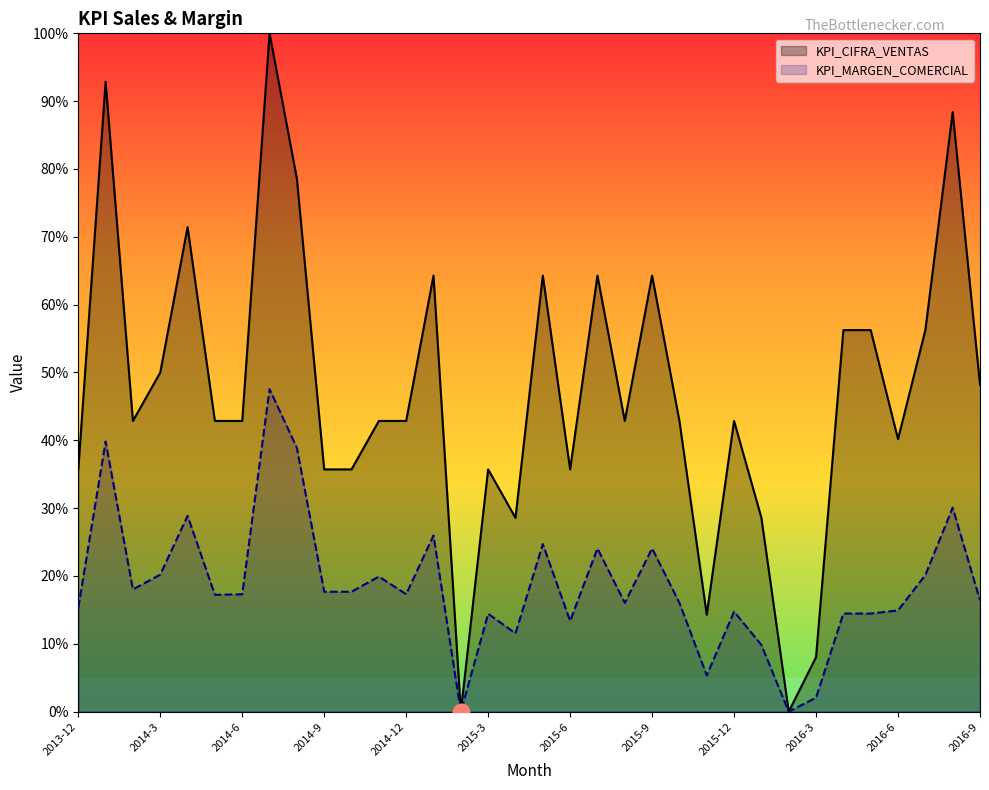

How many lines are shown in the chart?

2